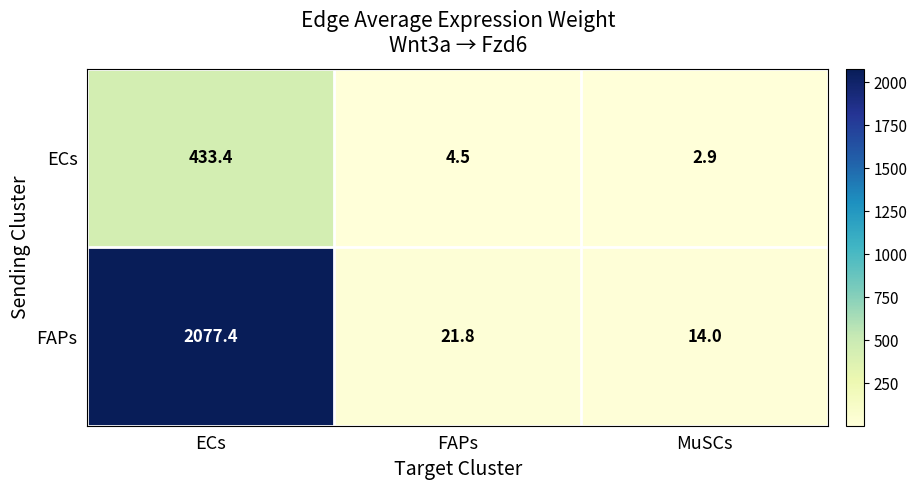

At which category is the sum across all series the highest?

ECs